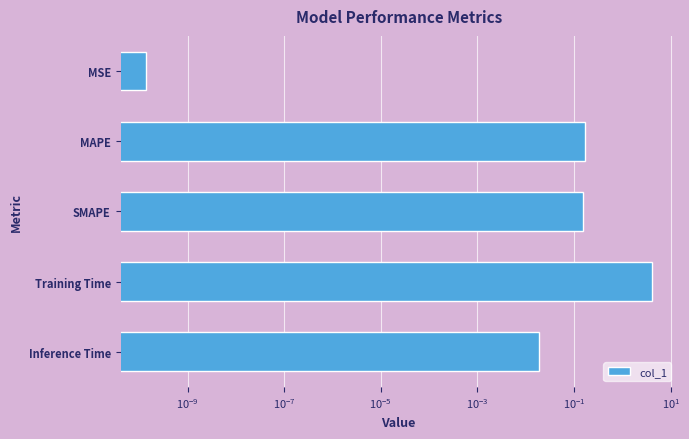

How many bars are there in total?

5